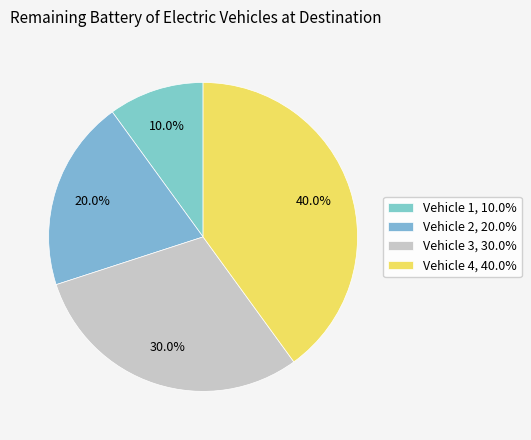

Count the number of slices in the pie.

4